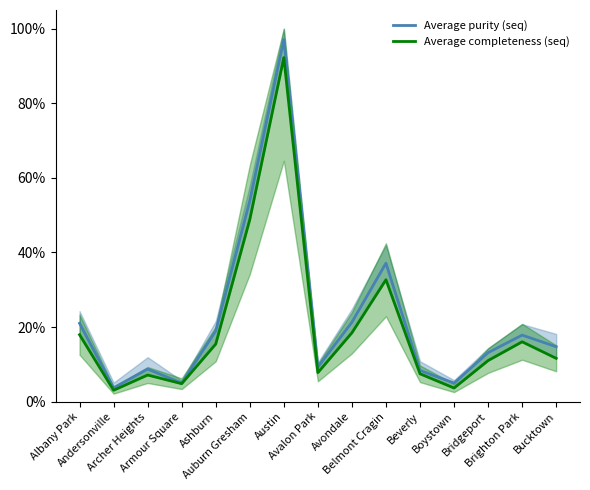

Reading right to left, extract all data points from this chart.

Average purity (seq): Bucktown=0.1	Brighton Park=0.2	Bridgeport=0.1	Boystown=0.0	Beverly=0.1	Belmont Cragin=0.4	Avondale=0.2	Avalon Park=0.1	Austin=1.0	Auburn Gresham=0.5	Ashburn=0.2	Armour Square=0.0	Archer Heights=0.1	Andersonville=0.0	Albany Park=0.2
Average completeness (seq): Bucktown=0.1	Brighton Park=0.2	Bridgeport=0.1	Boystown=0.0	Beverly=0.1	Belmont Cragin=0.3	Avondale=0.2	Avalon Park=0.1	Austin=0.9	Auburn Gresham=0.5	Ashburn=0.2	Armour Square=0.0	Archer Heights=0.1	Andersonville=0.0	Albany Park=0.2